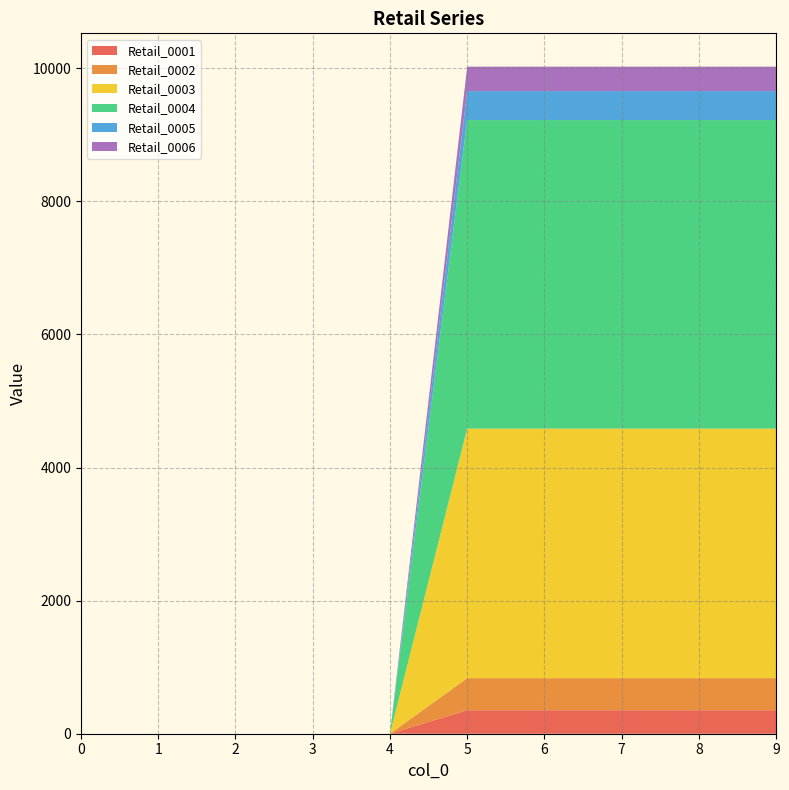

Reading left to right, what are all the values shown in this chart?

Retail_0001: 0	0	0	0	0	353	353	353	353	353
Retail_0002: 0	0	0	0	0	482	482	482	482	482
Retail_0003: 0	0	0	0	0	3750	3750	3750	3750	3750
Retail_0004: 0	0	0	0	0	4637	4637	4637	4637	4637
Retail_0005: 0	0	0	0	0	435	435	435	435	435
Retail_0006: 0	0	0	0	0	367	367	367	367	367